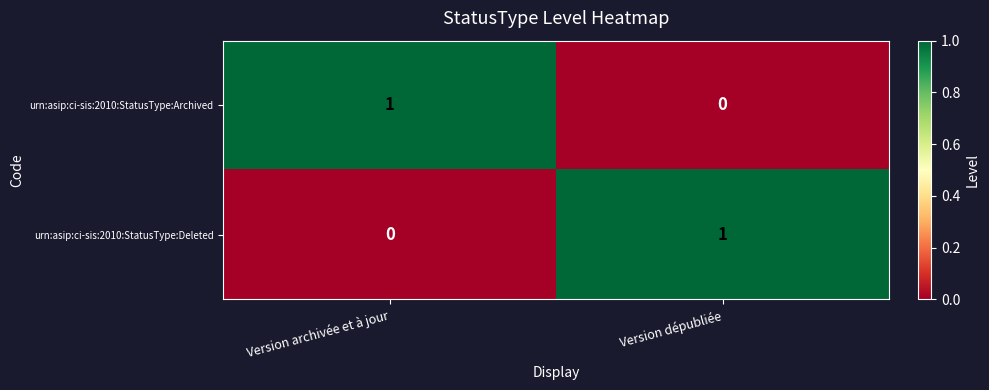

Reading left to right, list all the values displayed in this chart.

urn:asip:ci-sis:2010:StatusType:Archived: Version archivée et à jour=1	Version dépubliée=0
urn:asip:ci-sis:2010:StatusType:Deleted: Version archivée et à jour=0	Version dépubliée=1